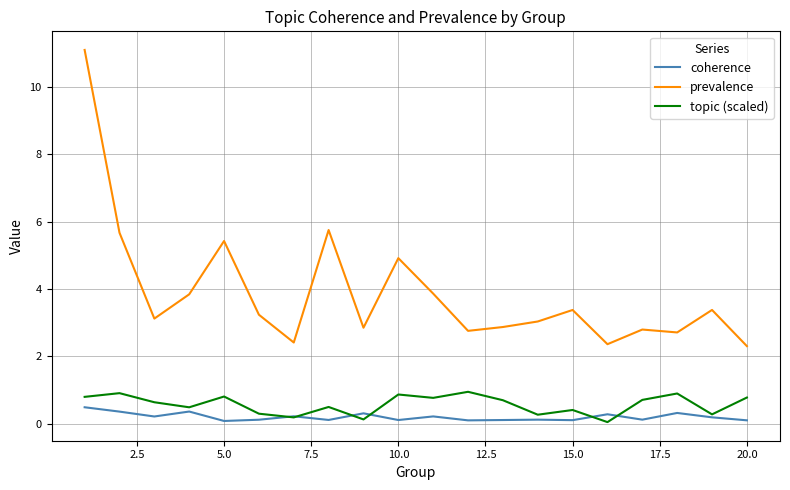

What is the greatest value displayed?

11.1